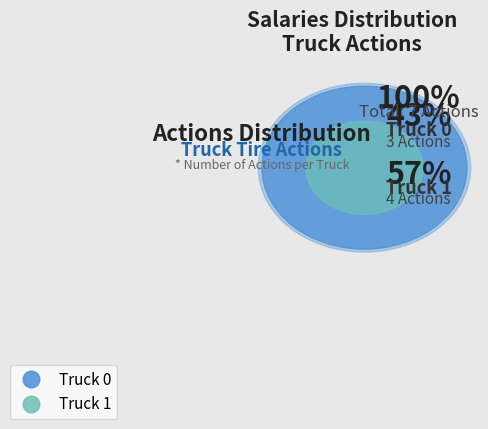

Which slice is the smallest?

Truck 0